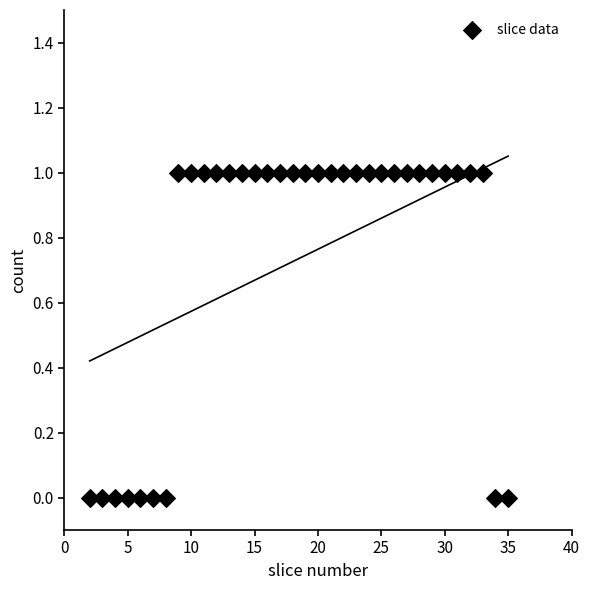

What is the range of X values (max minus min)?

33